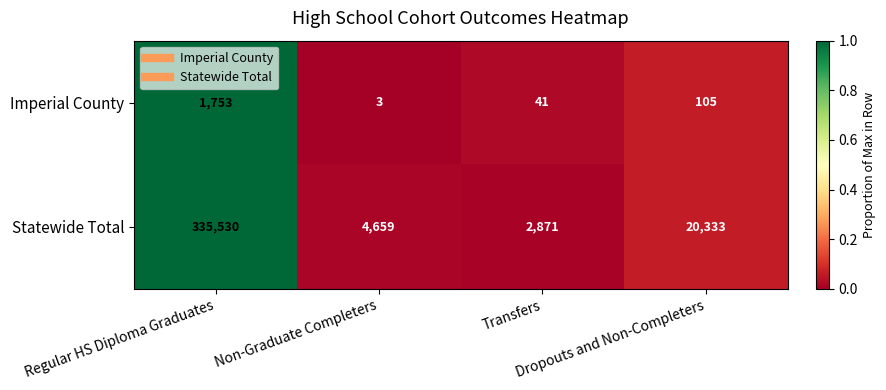

What is the greatest value displayed?

335530